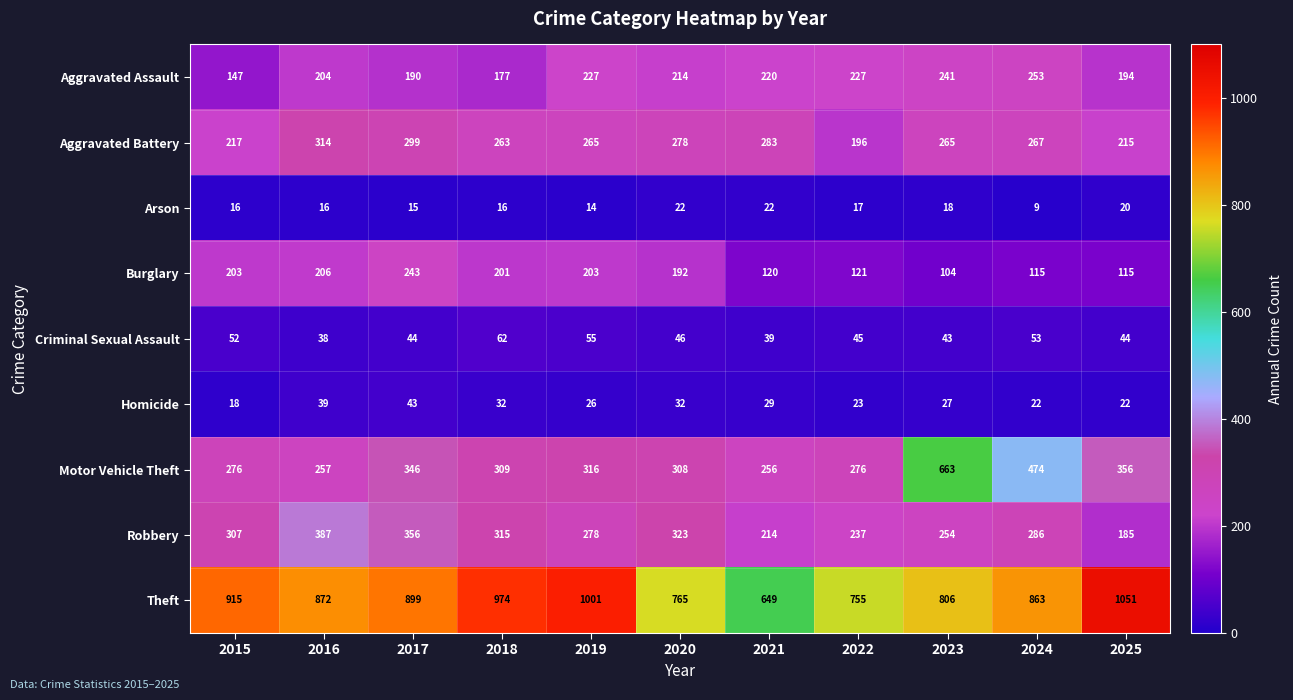

Which series has the largest range (max minus min)?

Motor Vehicle Theft